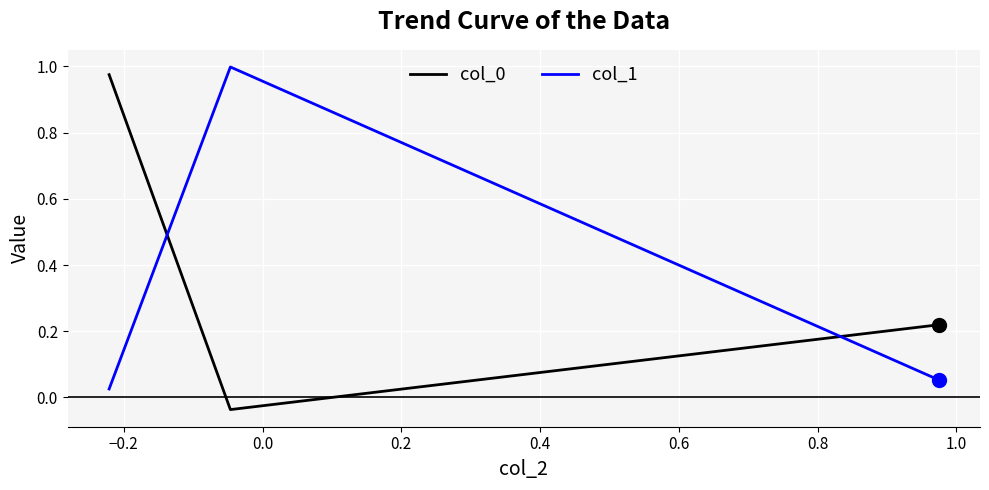

What is the difference between the second highest and minimum values in the col_0 series?

0.3